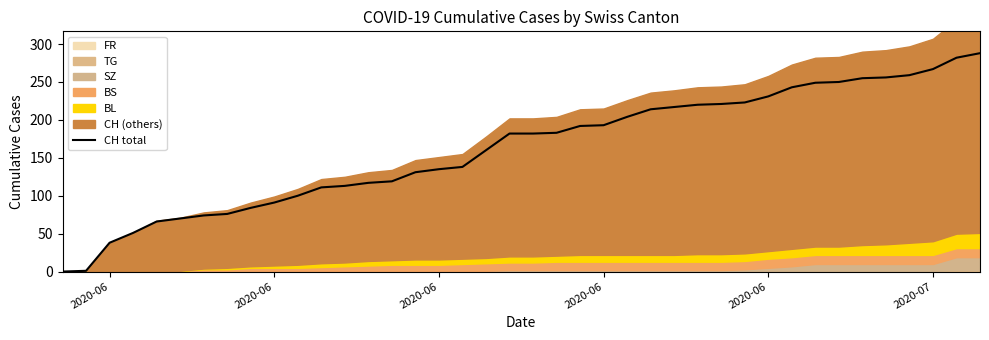

True or false: the data shows 249 at 21.

False